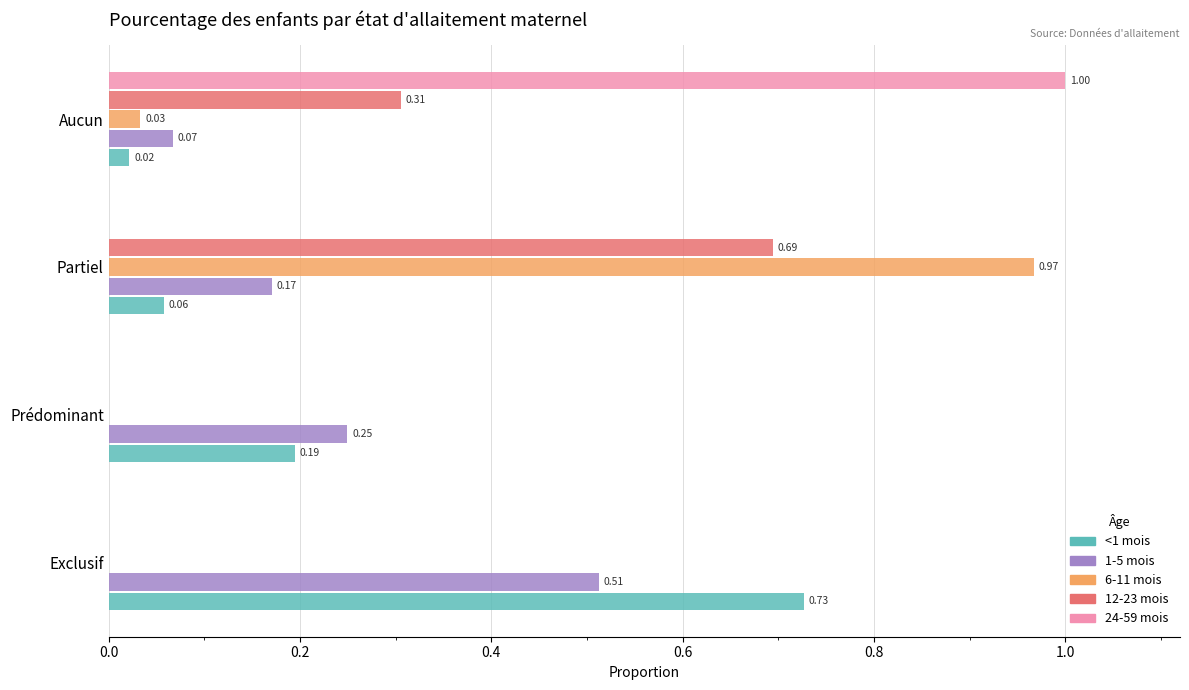

What is the sum of the 24-59 mois values at Aucun and Exclusif?

1.0